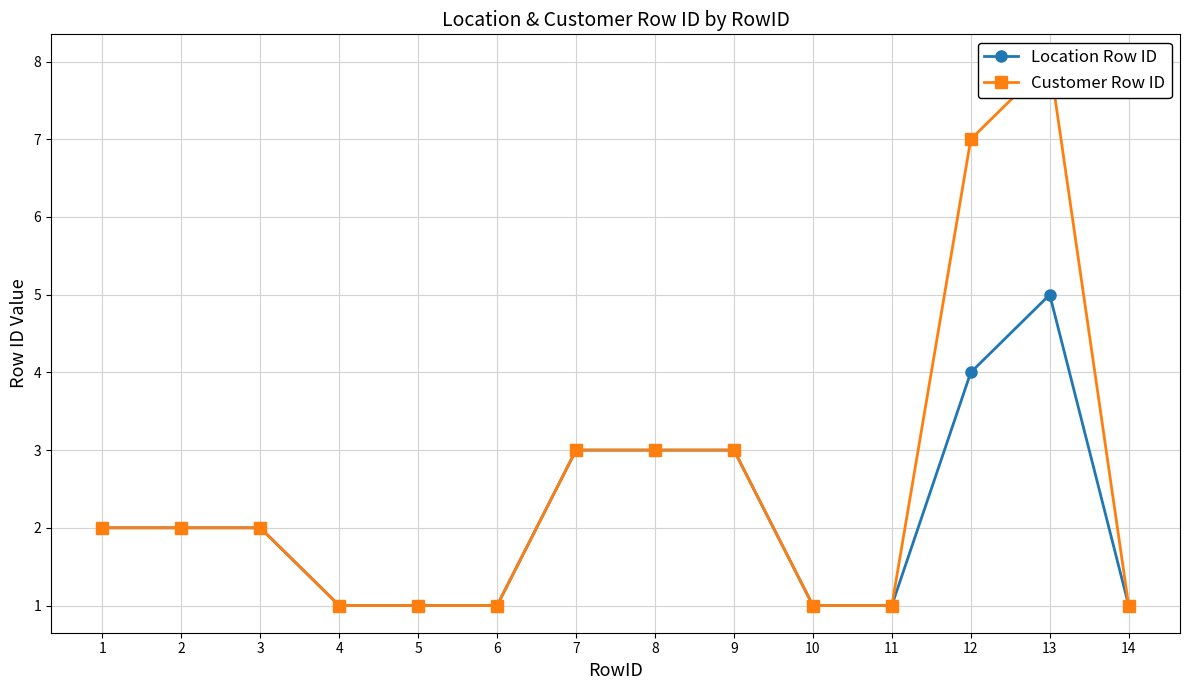

At which label does Location Row ID reach its peak?

13